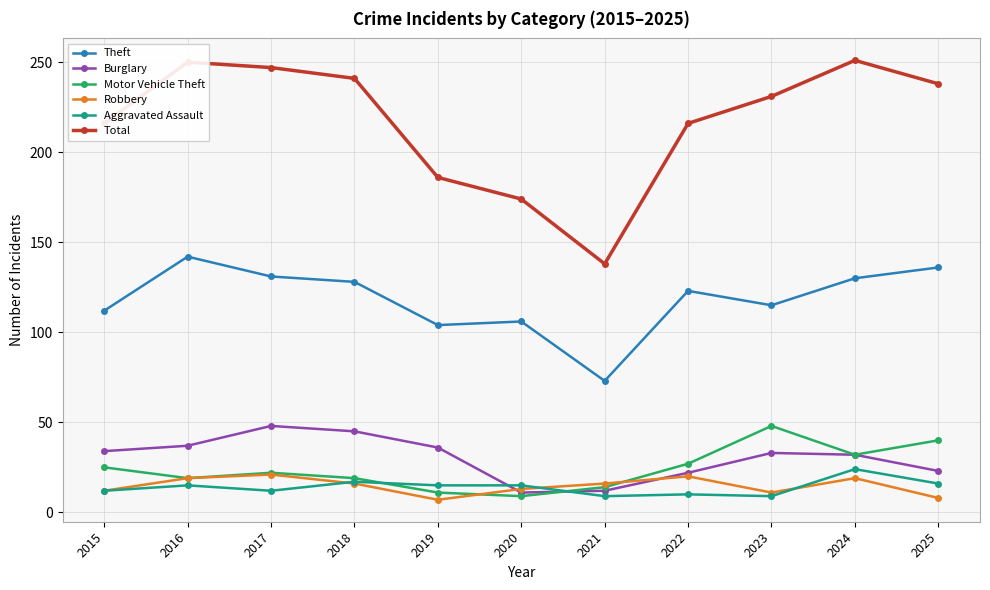

Does the chart have visible grid lines?

Yes